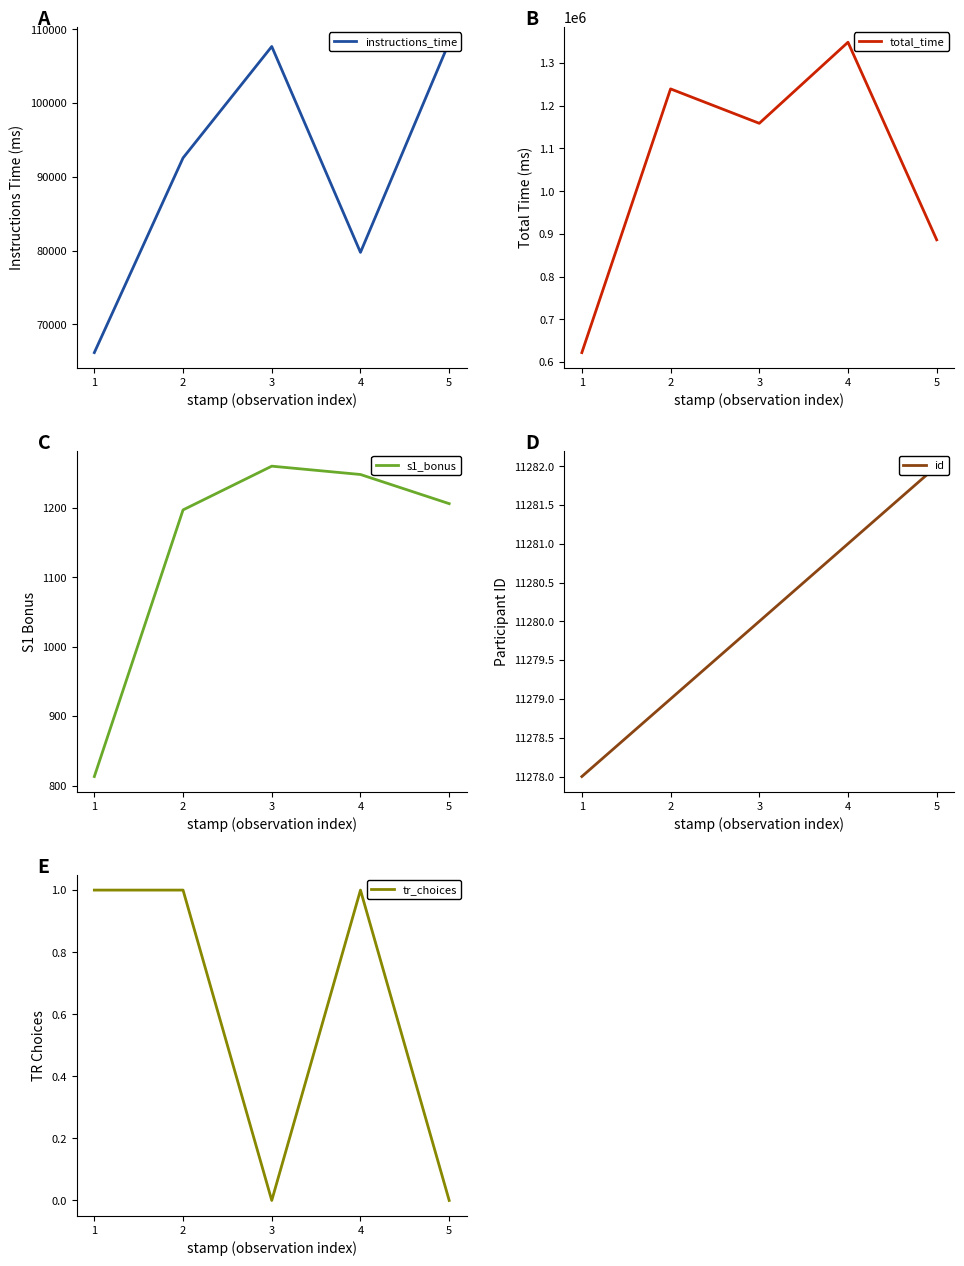

True or false: s1_bonus and total_time cross at least once.

False